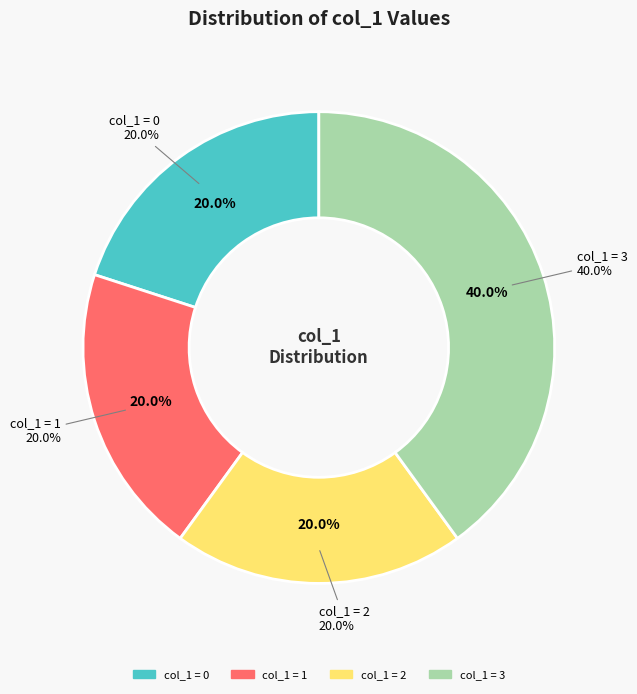

Does any single category account for the majority?

No